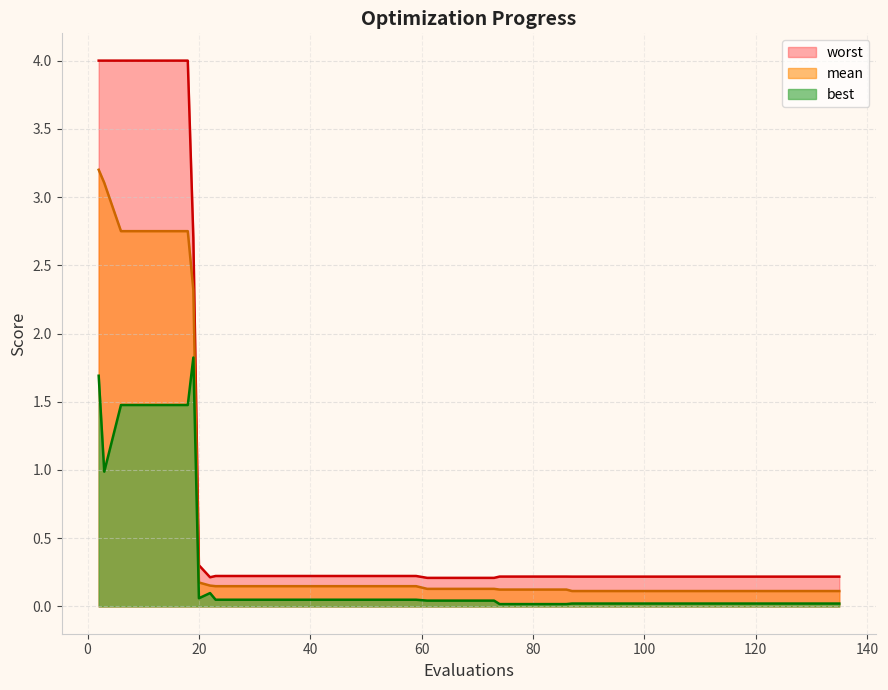

Reading left to right, list all the values displayed in this chart.

mean: 3.2	3.1	2.8	2.8	2.8	2.8	2.3	0.2	0.2	0.1	0.1	0.1	0.1	0.1	0.1	0.1	0.1	0.1	0.1	0.1	0.1	0.1	0.1	0.1	0.1	0.1	0.1	0.1	0.1	0.1	0.1	0.1	0.1	0.1	0.1	0.1	0.1	0.1	0.1	0.1
best: 1.7	1.0	1.5	1.5	1.5	1.5	1.8	0.1	0.1	0.0	0.0	0.0	0.0	0.0	0.0	0.0	0.0	0.0	0.0	0.0	0.0	0.0	0.0	0.0	0.0	0.0	0.0	0.0	0.0	0.0	0.0	0.0	0.0	0.0	0.0	0.0	0.0	0.0	0.0	0.0
worst: 4.0	4.0	4.0	4.0	4.0	4.0	2.7	0.3	0.2	0.2	0.2	0.2	0.2	0.2	0.2	0.2	0.2	0.2	0.2	0.2	0.2	0.2	0.2	0.2	0.2	0.2	0.2	0.2	0.2	0.2	0.2	0.2	0.2	0.2	0.2	0.2	0.2	0.2	0.2	0.2